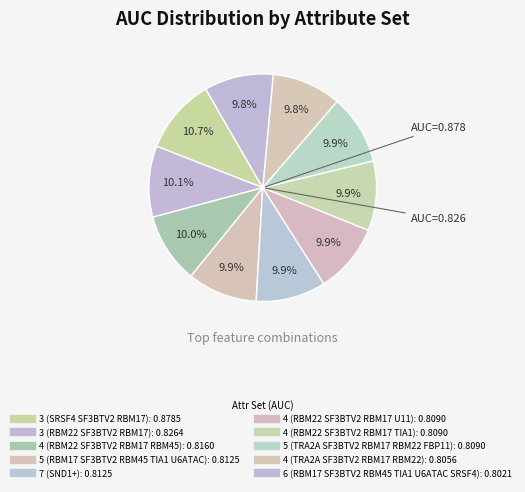

How many segments does this pie chart have?

10